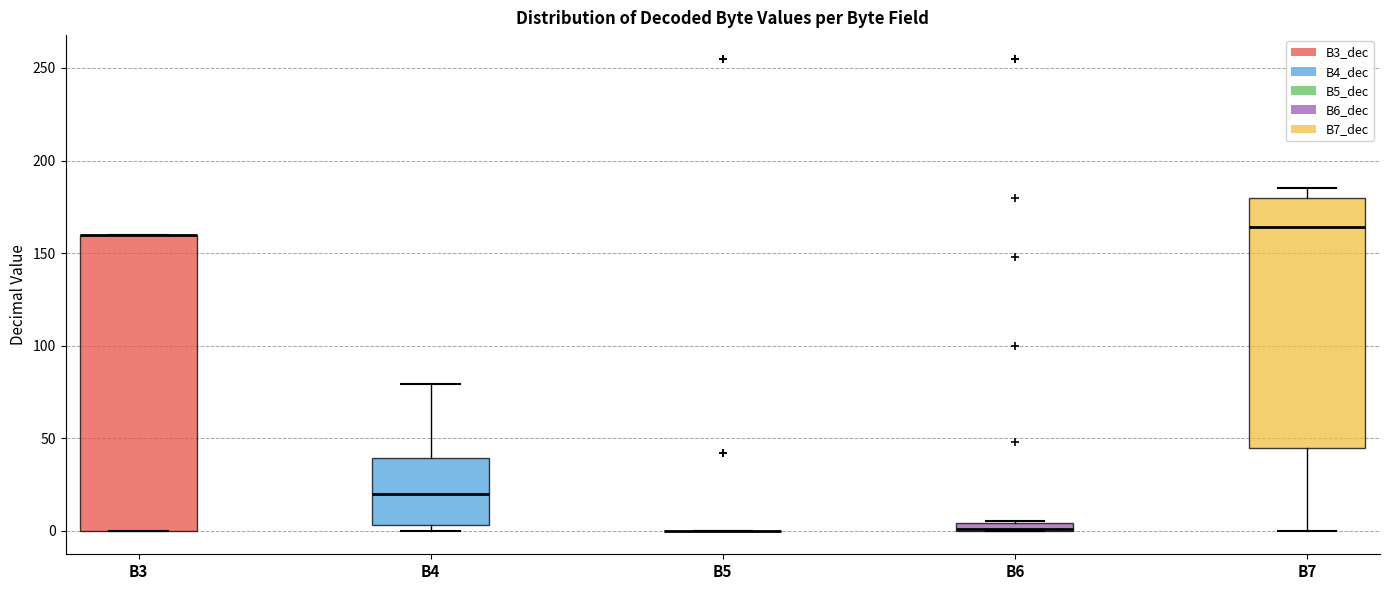

Comparing the boxes themselves (not the whiskers), which one is the tallest?

B3